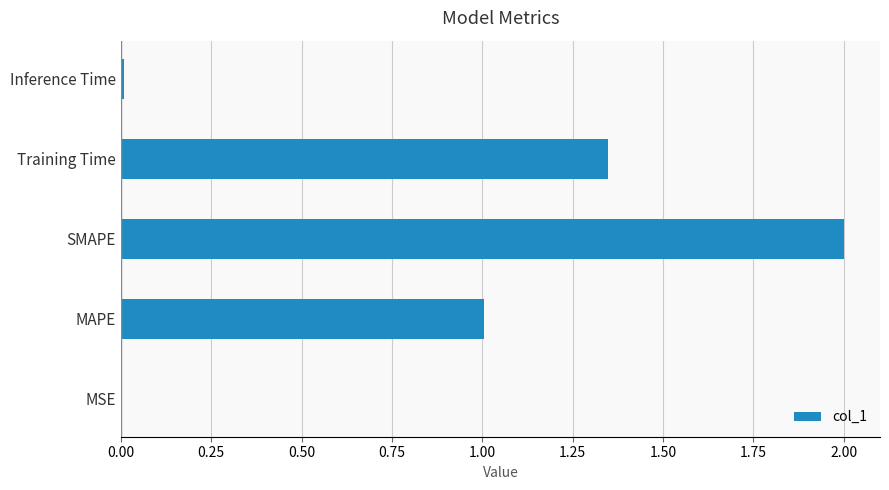

True or false: the data shows 0.7 at Training Time.

False